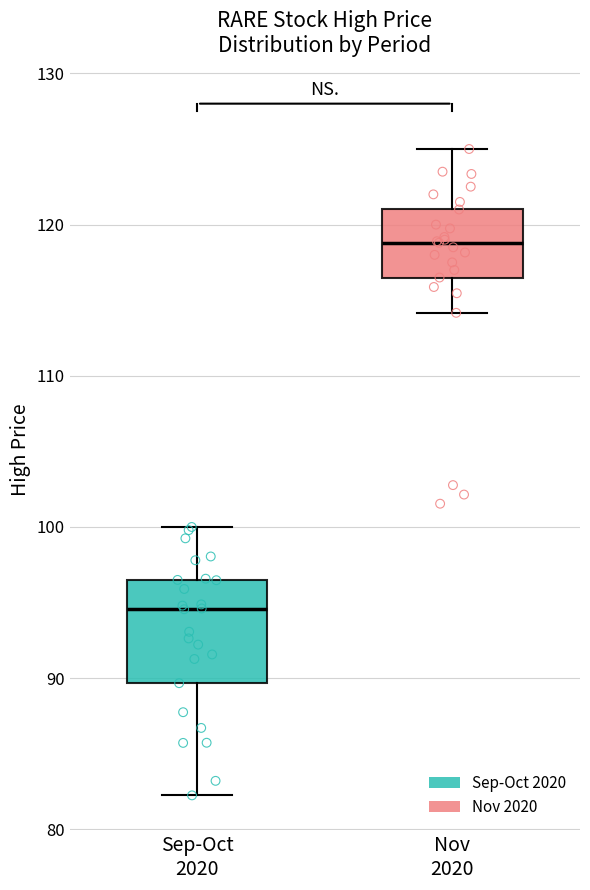

Where does the median line of the box for Nov 2020 sit on the y-axis? The values are not printed on the chart, so give them approximately, as read against the axis.

119